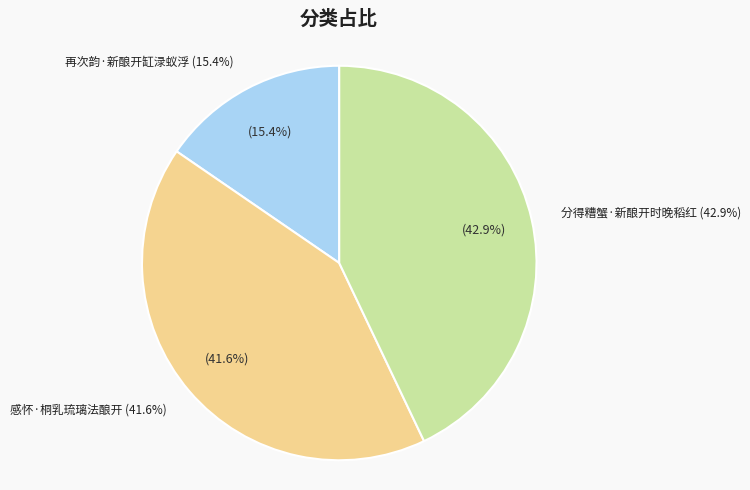

To the nearest percent, what is the average slice percentage?

33%